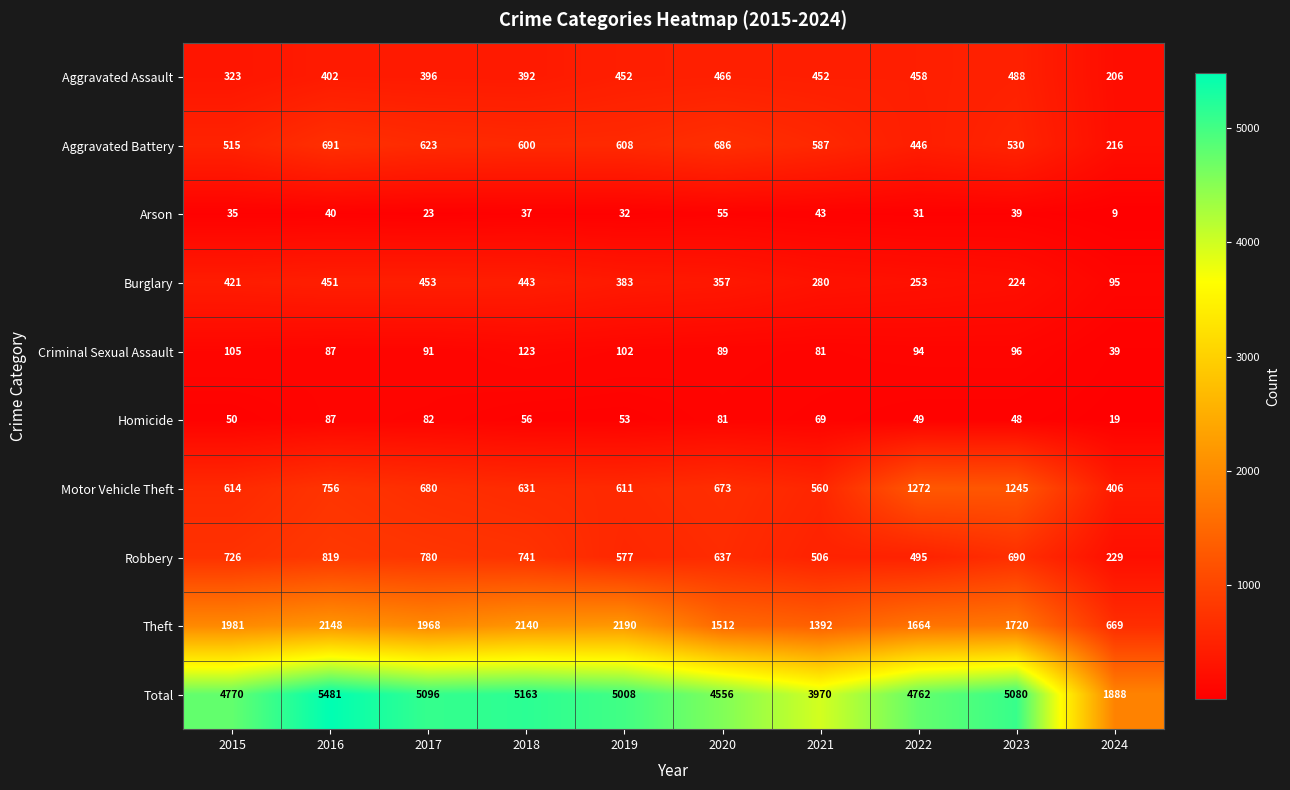

The value of Homicide at 2020 is 38. True or false?

False